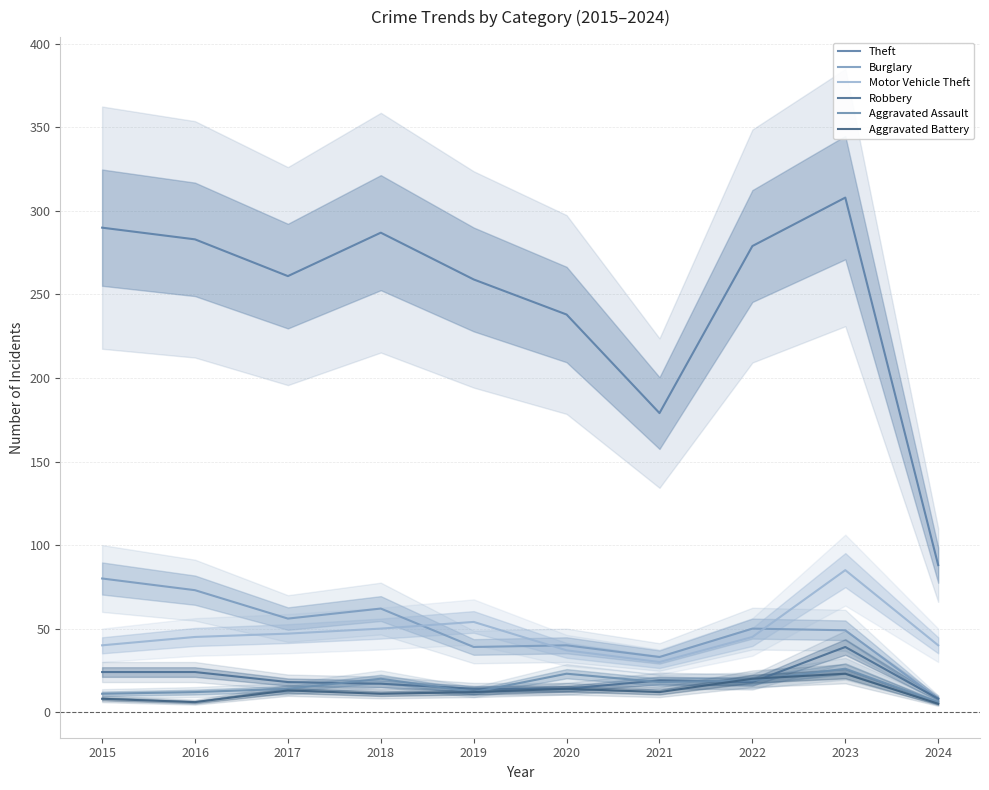

True or false: Robbery and Burglary cross at least once.

False